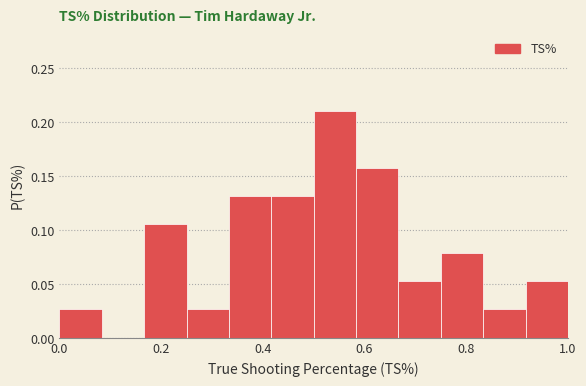

What is the height of the bar covering 0.50 to 0.58 on the x-axis? Neither the bar edges nor the heights are printed on the chart, so give them approximately, as read against the axes.

0.210